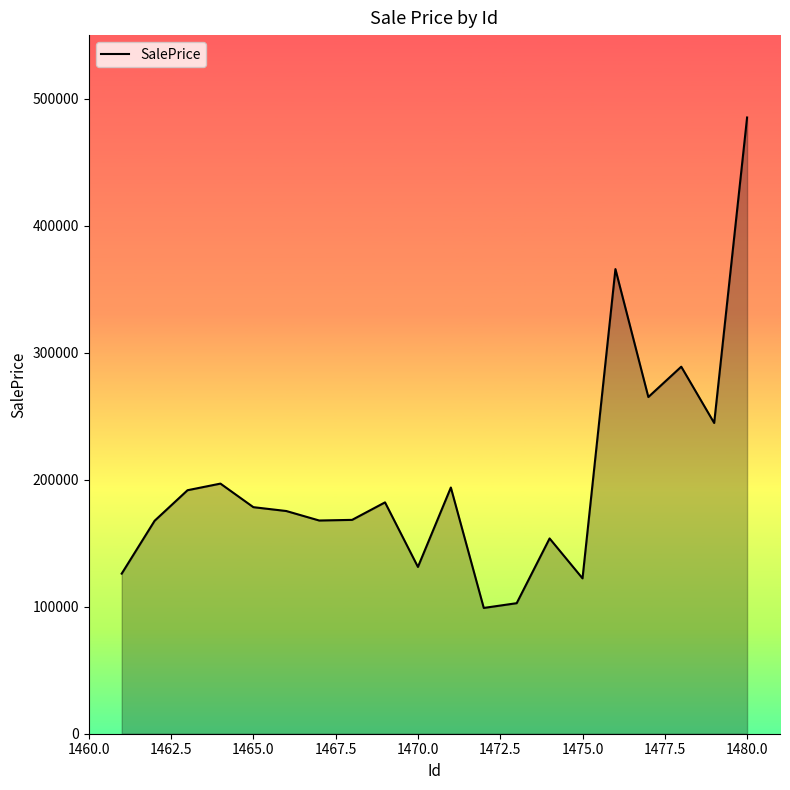

What is the minimum value shown in the chart?

99029.8